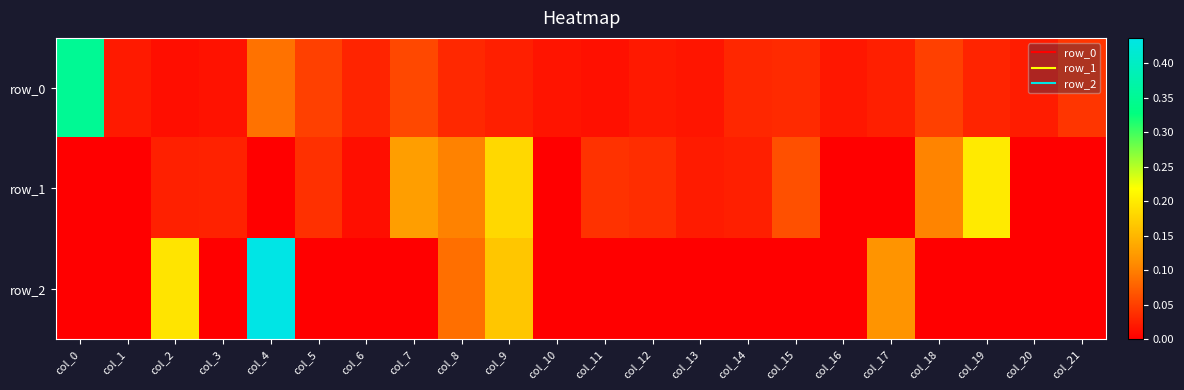

True or false: row_2 has a value of -0.0 at col_11.

True